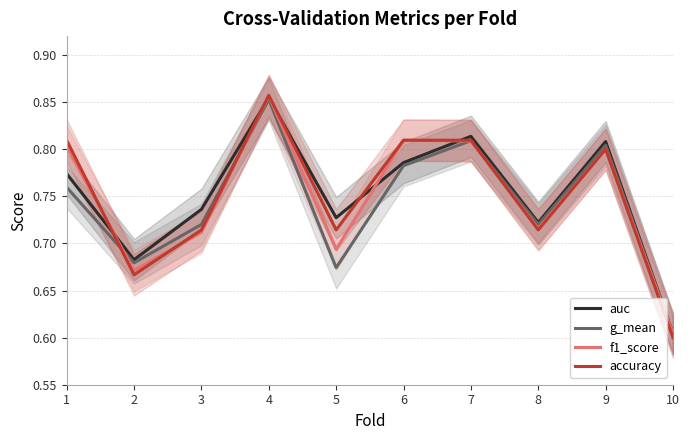

True or false: accuracy has more than 2 points higher than both neighbors.

False